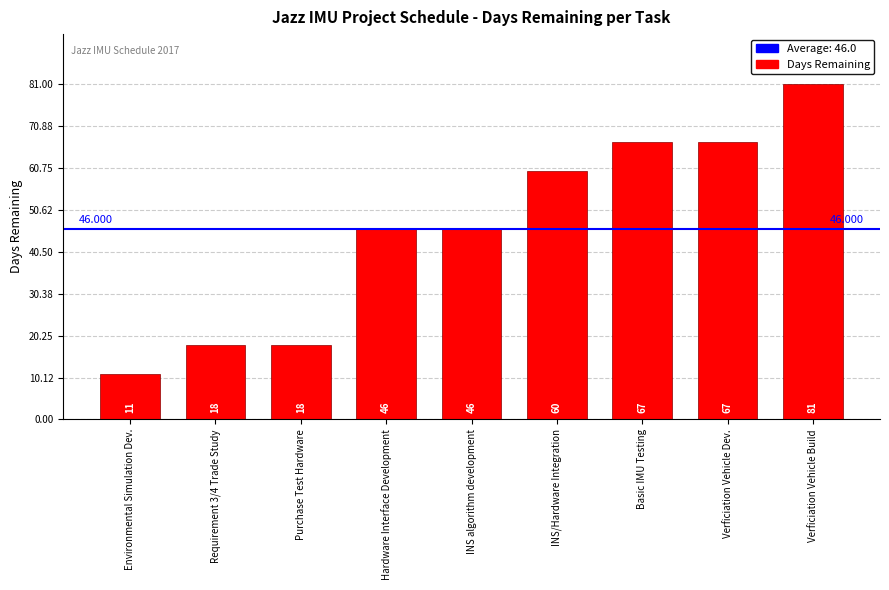

What is the minimum value shown in the chart?

11